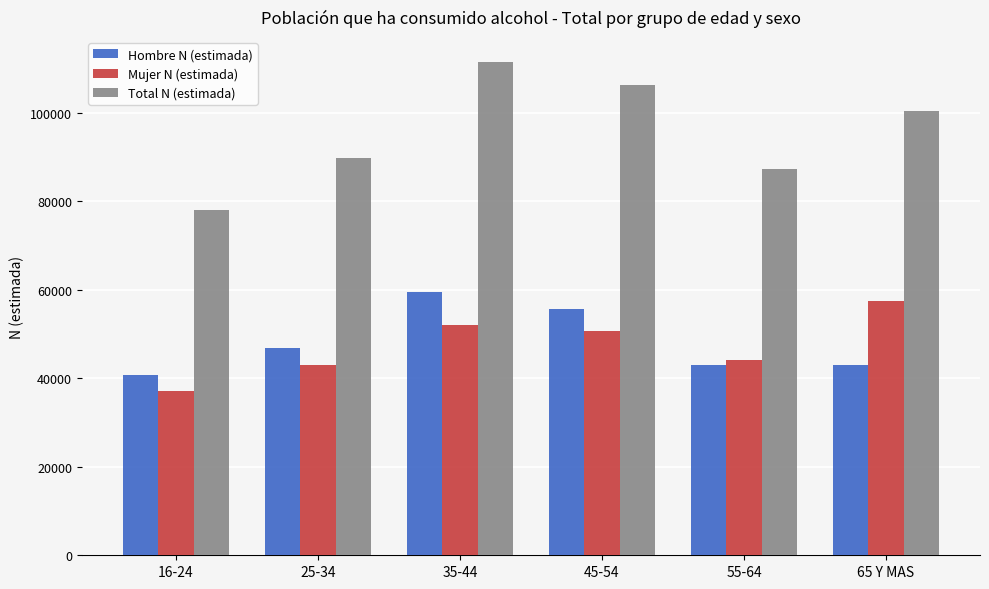

List the series in order of their peak value, lowest first.

Mujer N (estimada), Hombre N (estimada), Total N (estimada)